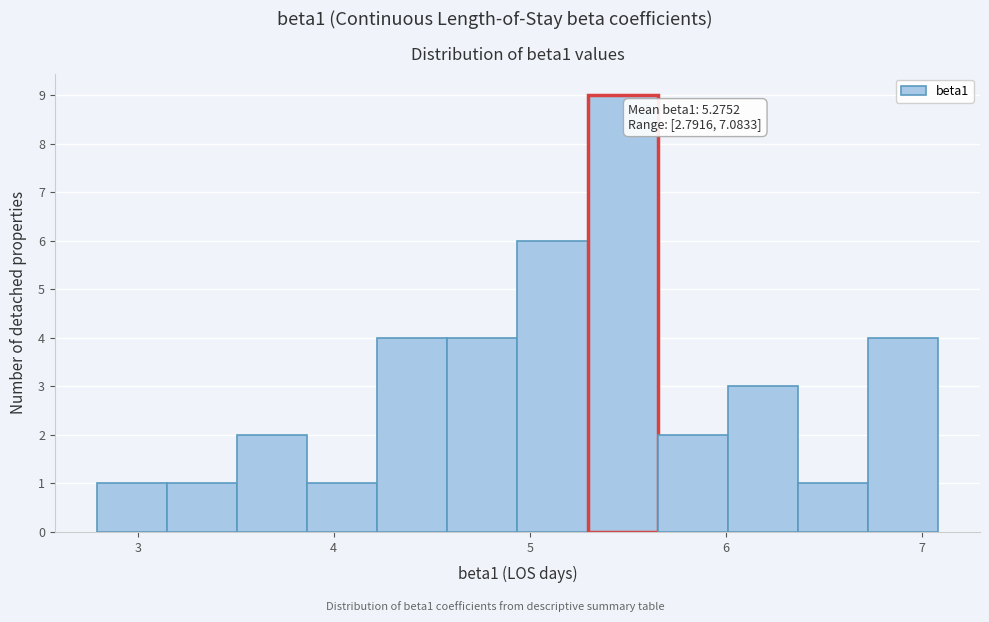

Around what value on the x-axis is the tallest bar? Give the approximate position of its centre, as read against the axis.

5.5